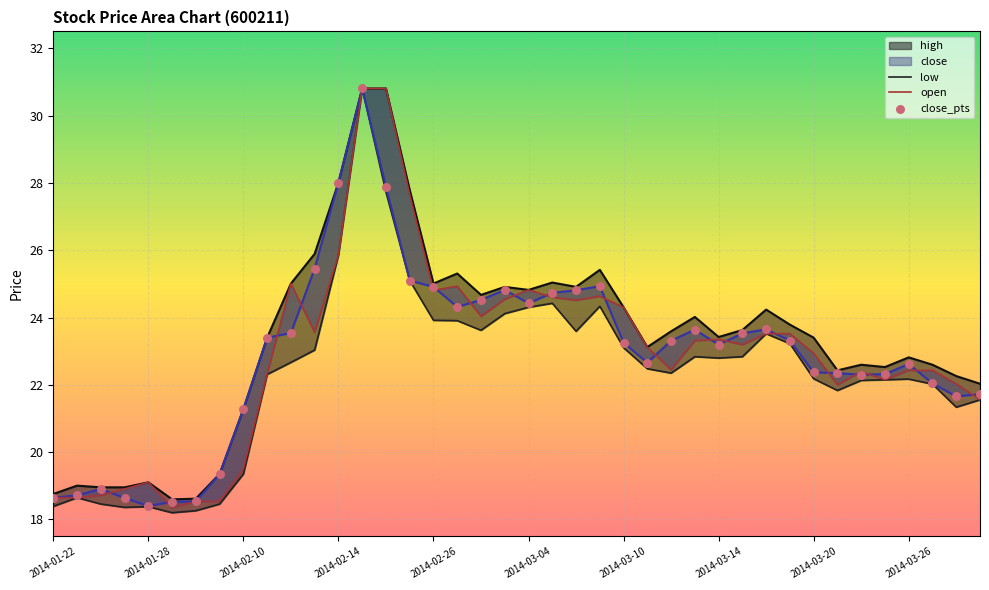

Is the value of close at 10 greater than the value of high at 38?

Yes